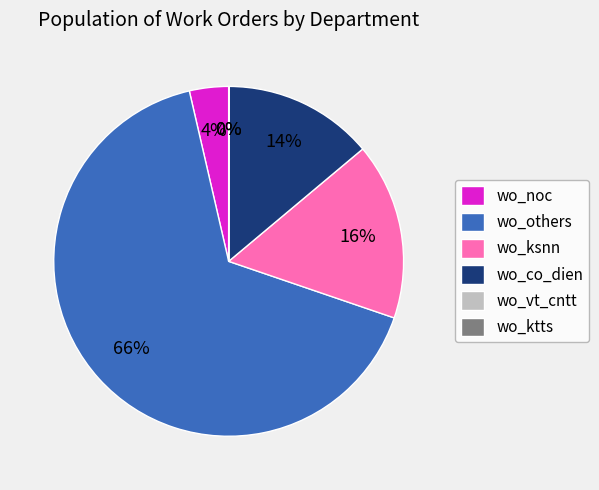

Do wo_noc and wo_ksnn together represent more than half of the pie?

No